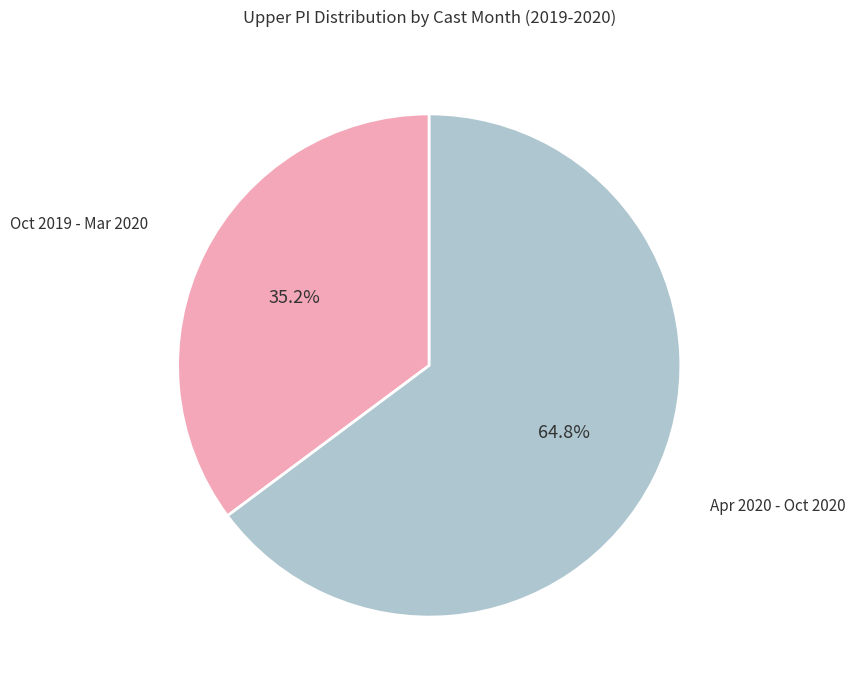

What is the largest slice in the pie chart?

Apr 2020 - Oct 2020